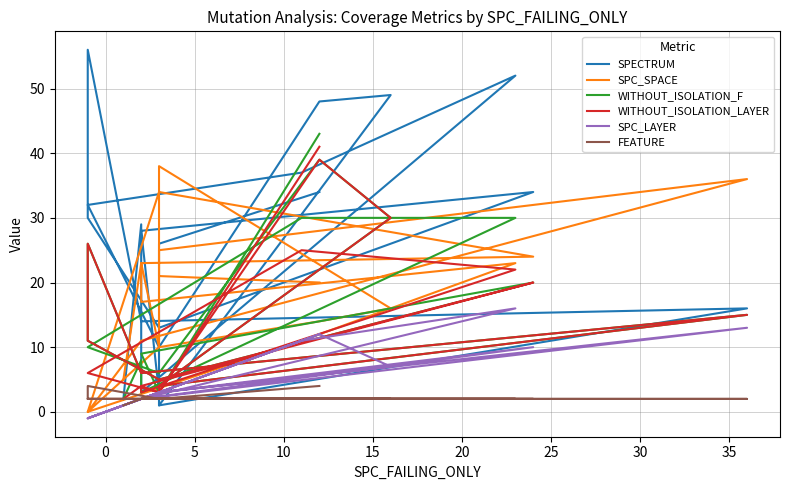

Which series has the widest spread of values?

SPECTRUM